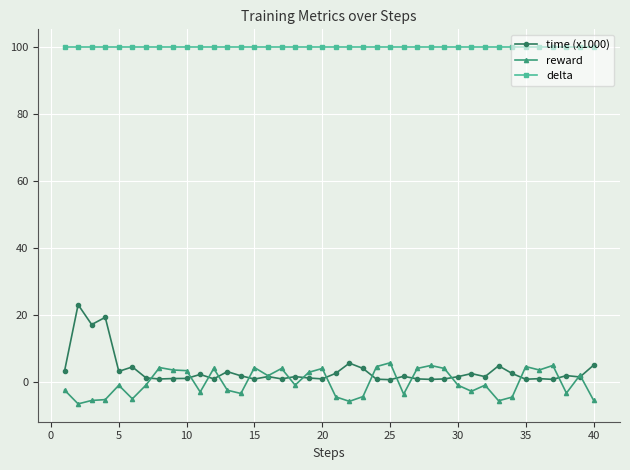

True or false: time (x1000) and delta intersect in this chart.

False